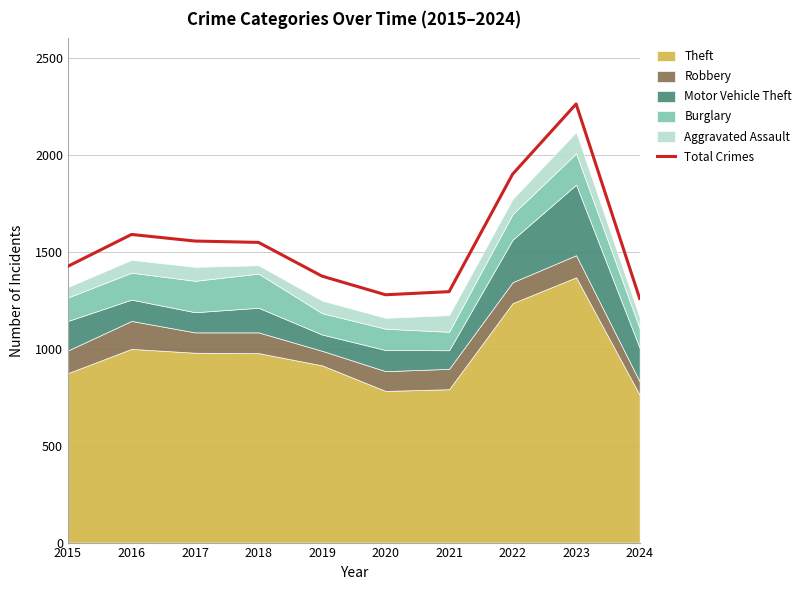

Reading right to left, what are all the values shown in this chart?

1259	2262	1900	1294	1278	1374	1548	1555	1589	1425